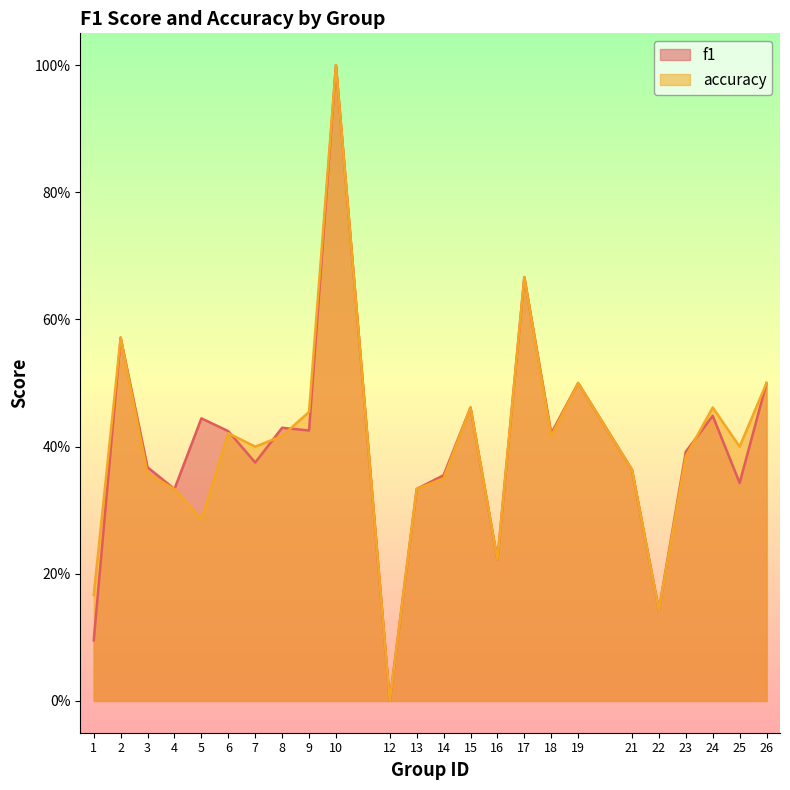

Where do accuracy and f1 first cross each other?

6 and 7